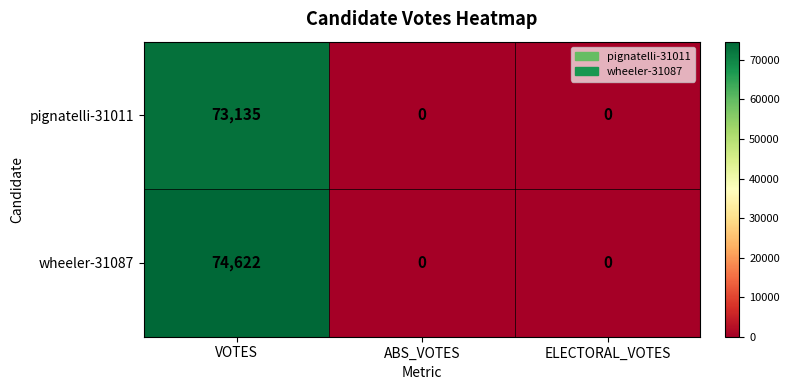

Reading left to right, list all the values displayed in this chart.

pignatelli-31011: 73135	0	0
wheeler-31087: 74622	0	0